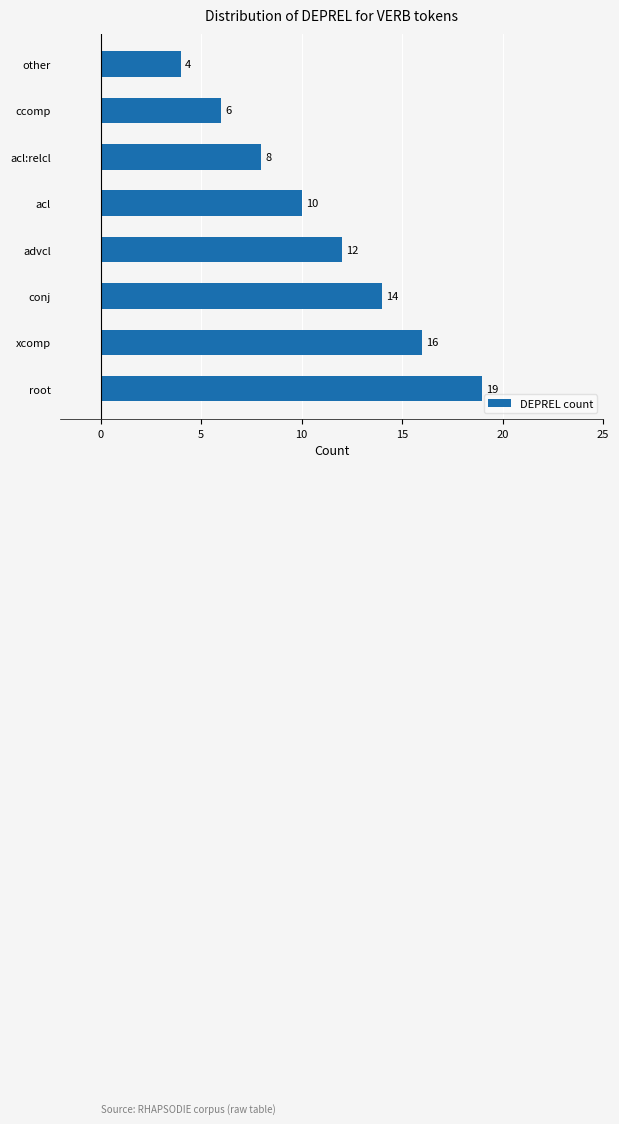

Does the chart contain stacked bars?

No